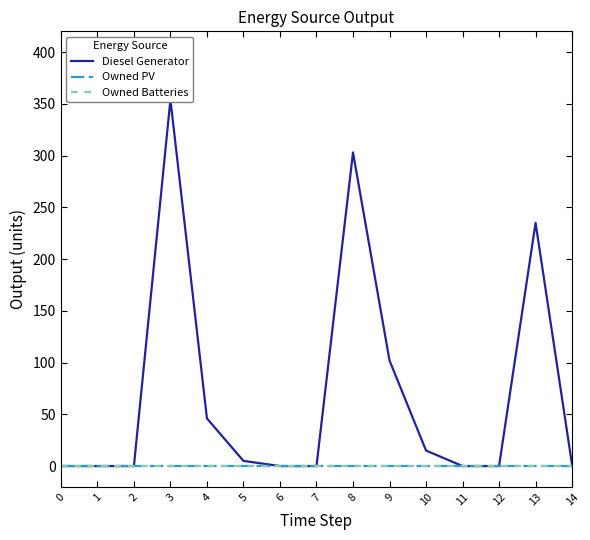

Does the chart have visible grid lines?

No